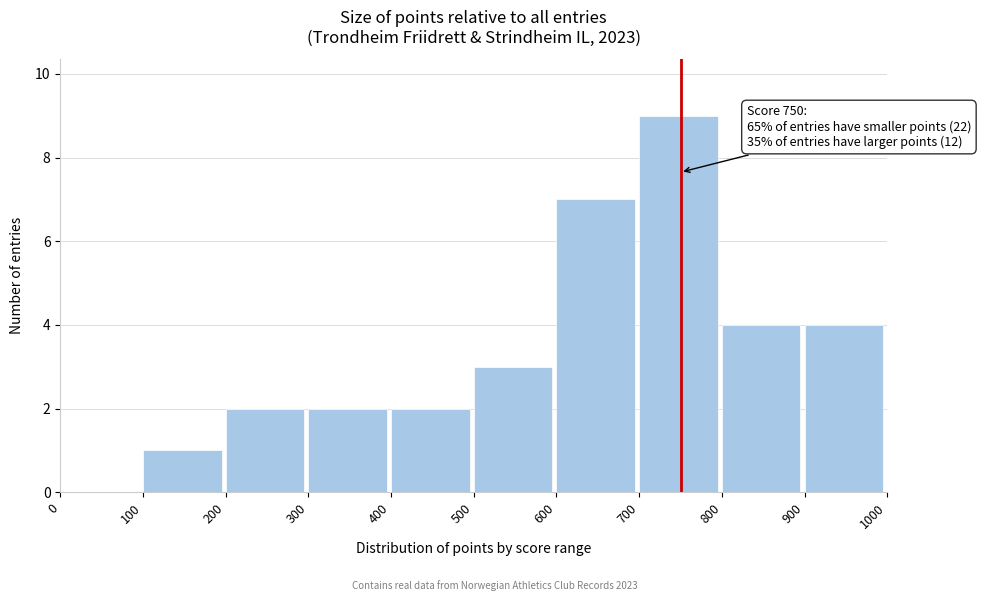

Which range on the x-axis has the tallest bar?

700 to 800